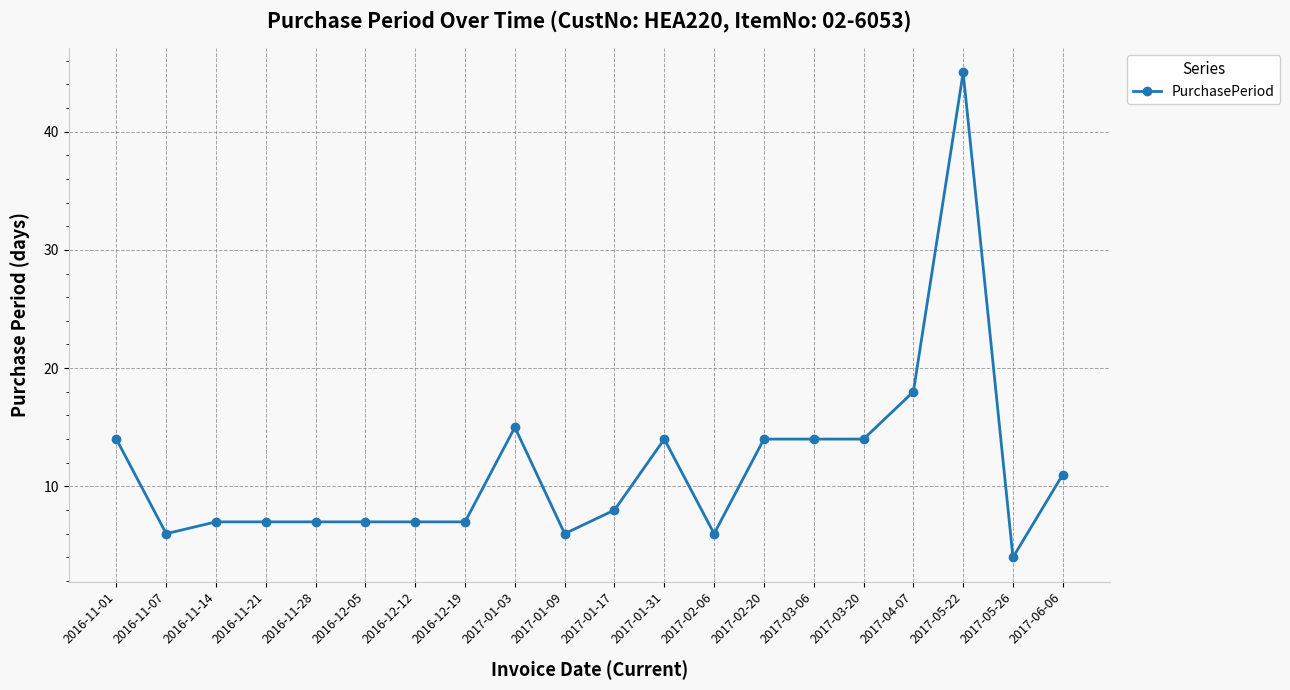

What is the sum of all values?

231